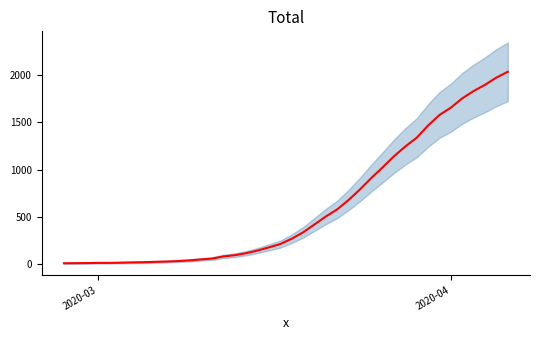

What is the difference between the maximum and second lowest values?

2018